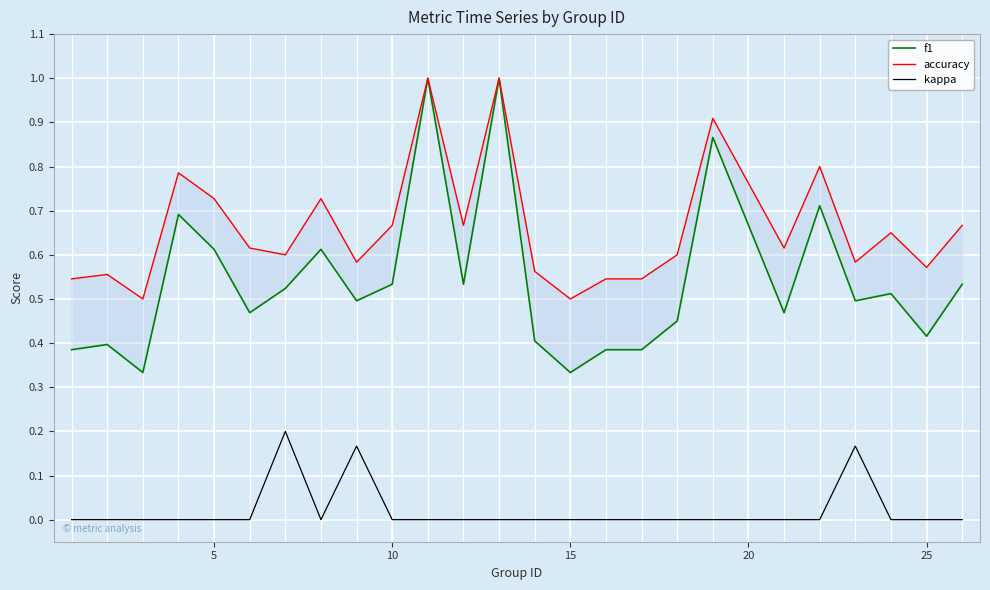

True or false: accuracy and f1 intersect in this chart.

False